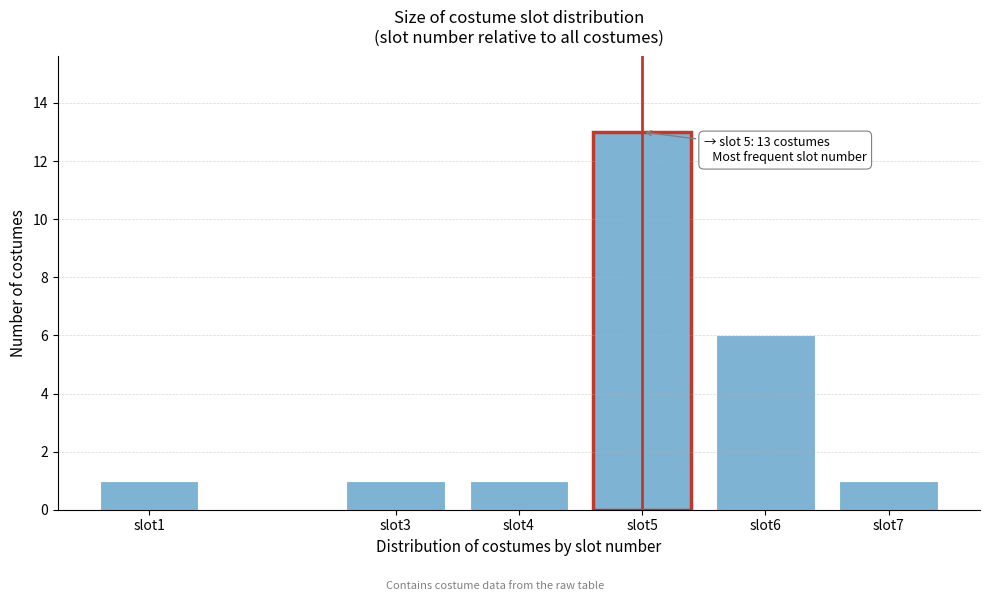

Reading left to right, what are all the values shown in this chart?

slot1=1	slot3=1	slot4=1	slot5=13	slot6=6	slot7=1